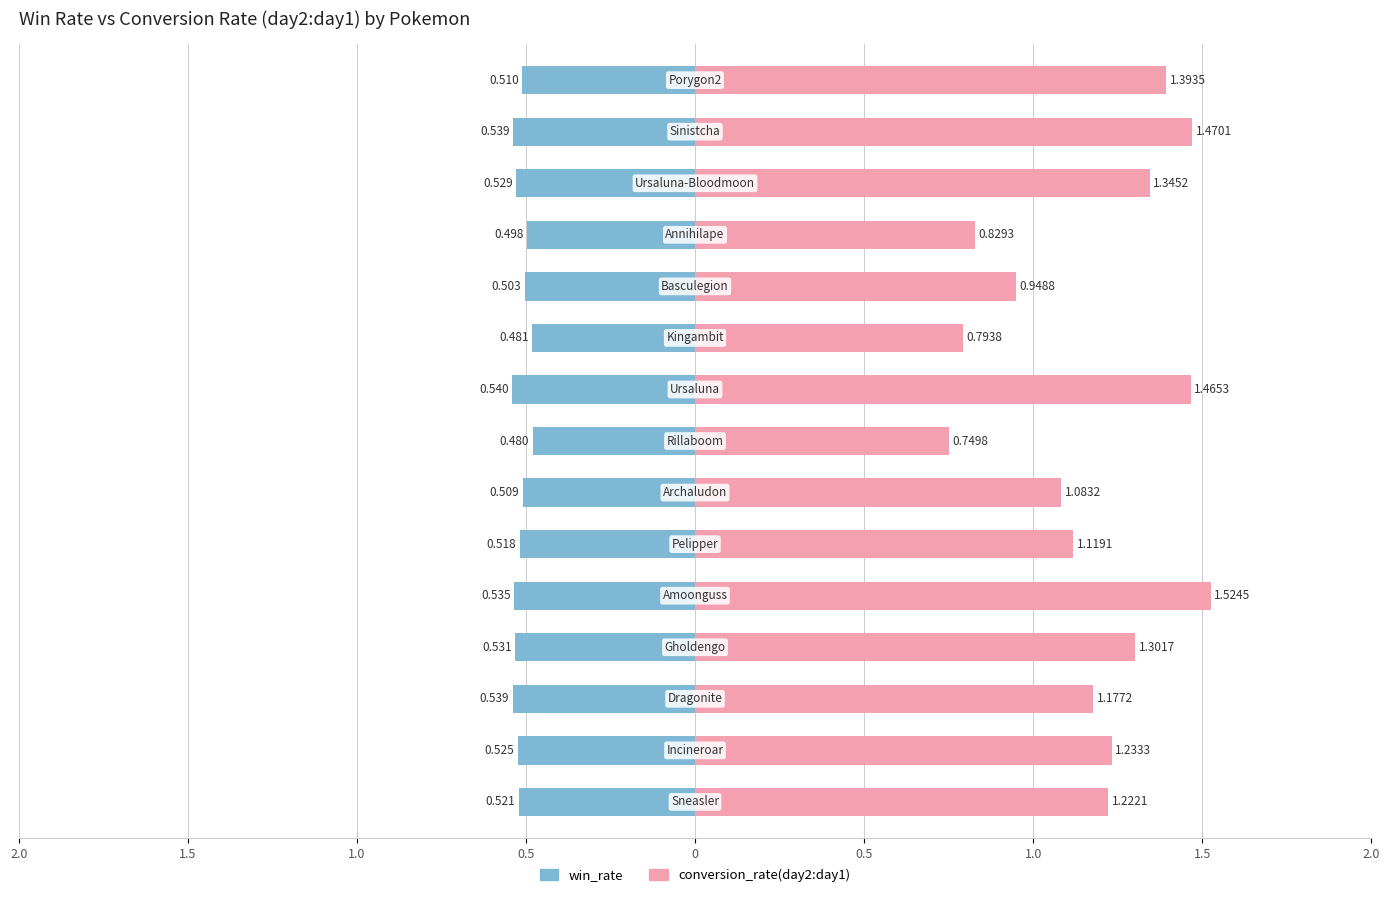

List the series in order of their overall mean, highest first.

conversion_rate(day2:day1), win_rate